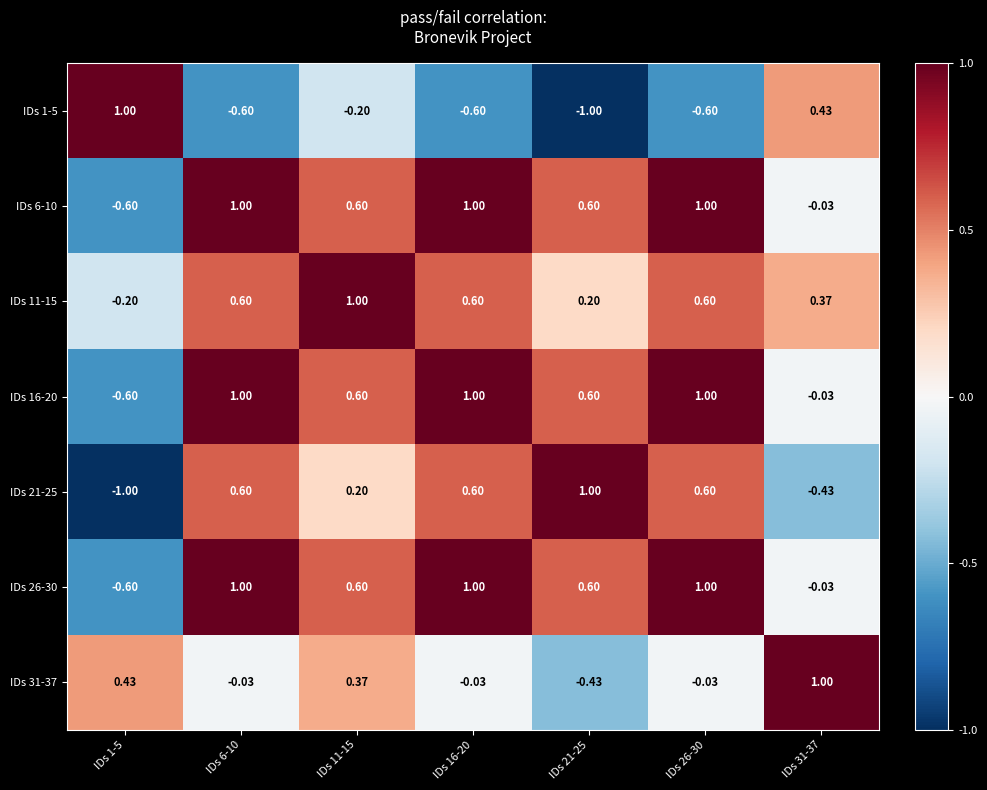

Is the value of IDs 31-37 at IDs 1-5 greater than the value of IDs 26-30 at IDs 26-30?

No